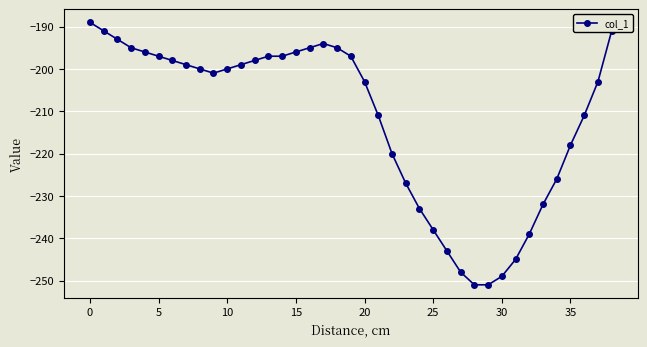

What is the average value?

-212